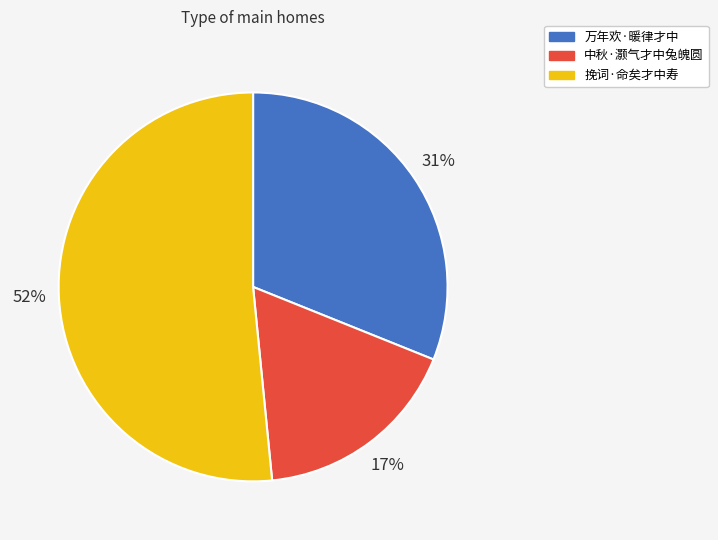

To the nearest percent, what portion does 中秋·灏气才中兔魄圆 represent?

17%